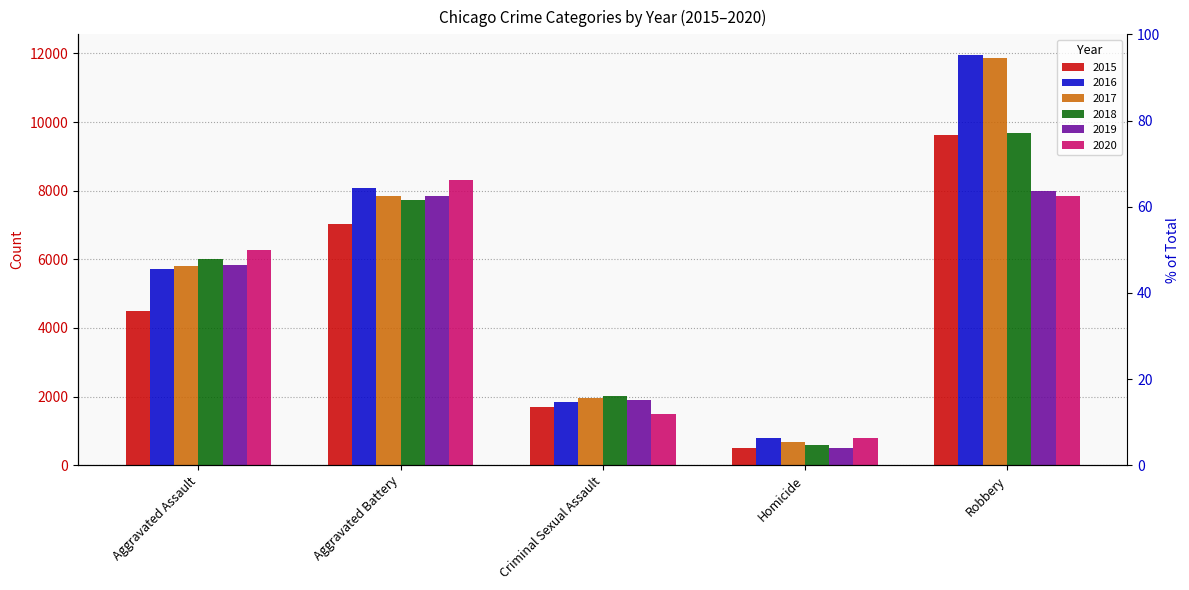

Which has a higher value, Homicide or Robbery?

Robbery